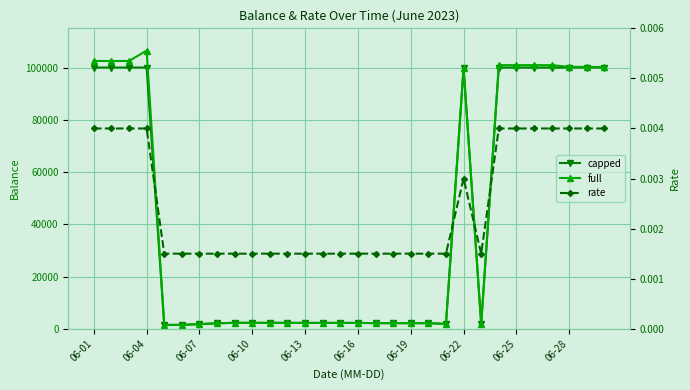

Between 14 and 16, which series saw the biggest shift?

capped